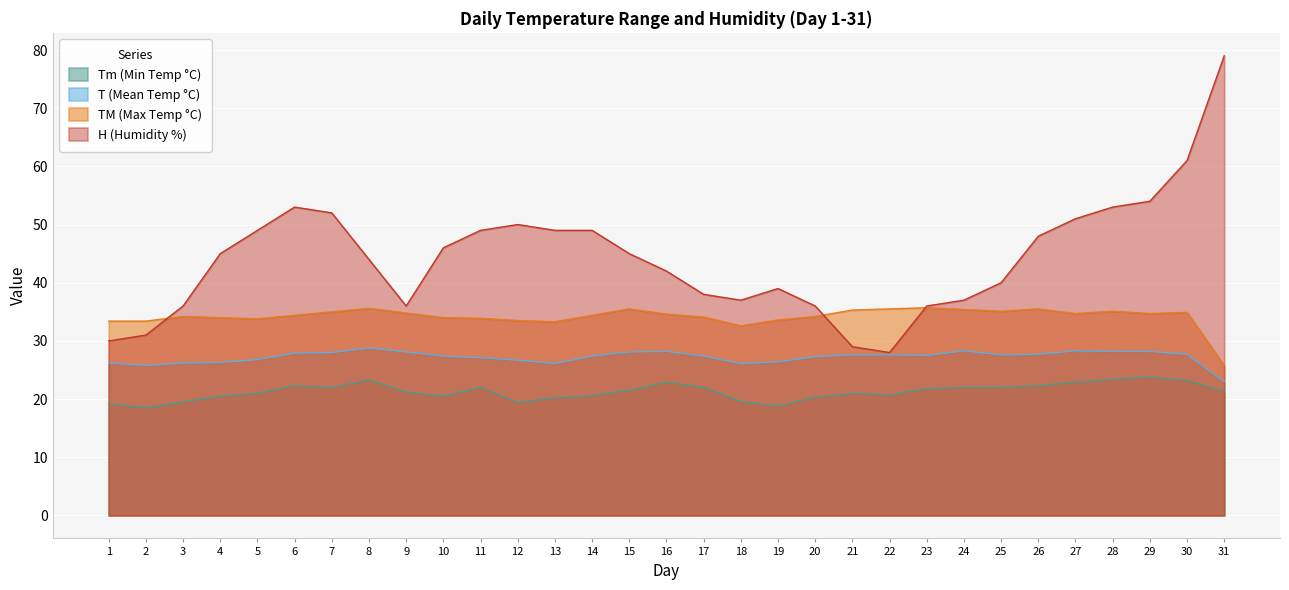

Reading left to right, what are all the values shown in this chart?

Tm: 1=19.2	2=18.5	3=19.5	4=20.5	5=21.0	6=22.3	7=22.0	8=23.3	9=21.2	10=20.5	11=22.0	12=19.4	13=20.2	14=20.6	15=21.5	16=22.9	17=22.0	18=19.6	19=18.8	20=20.3	21=21.0	22=20.7	23=21.8	24=22.0	25=22.0	26=22.3	27=22.9	28=23.4	29=23.8	30=23.2	31=21.4
T: 1=26.2	2=25.8	3=26.2	4=26.3	5=26.8	6=27.9	7=28.0	8=28.8	9=28.1	10=27.4	11=27.1	12=26.7	13=26.1	14=27.4	15=28.1	16=28.2	17=27.4	18=26.1	19=26.4	20=27.3	21=27.6	22=27.6	23=27.5	24=28.3	25=27.6	26=27.7	27=28.3	28=28.2	29=28.2	30=27.7	31=23.0
TM: 1=33.4	2=33.4	3=34.2	4=34.0	5=33.8	6=34.4	7=35.0	8=35.6	9=34.8	10=34.0	11=33.9	12=33.5	13=33.3	14=34.4	15=35.5	16=34.6	17=34.1	18=32.6	19=33.6	20=34.2	21=35.3	22=35.5	23=35.7	24=35.4	25=35.1	26=35.5	27=34.7	28=35.1	29=34.7	30=34.9	31=25.8
H: 1=30.0	2=31.0	3=36.0	4=45.0	5=49.0	6=53.0	7=52.0	8=44.0	9=36.0	10=46.0	11=49.0	12=50.0	13=49.0	14=49.0	15=45.0	16=42.0	17=38.0	18=37.0	19=39.0	20=36.0	21=29.0	22=28.0	23=36.0	24=37.0	25=40.0	26=48.0	27=51.0	28=53.0	29=54.0	30=61.0	31=79.0